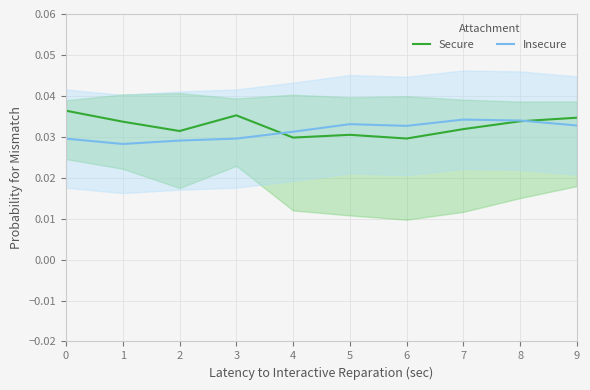

The Insecure series shows 0.0 at 6. True or false?

True